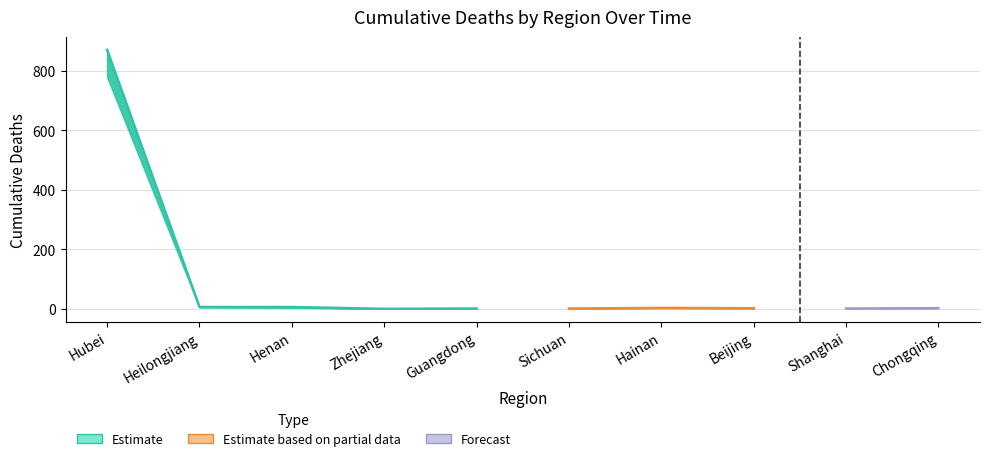

At how many categories does at least one series exceed 364?

1